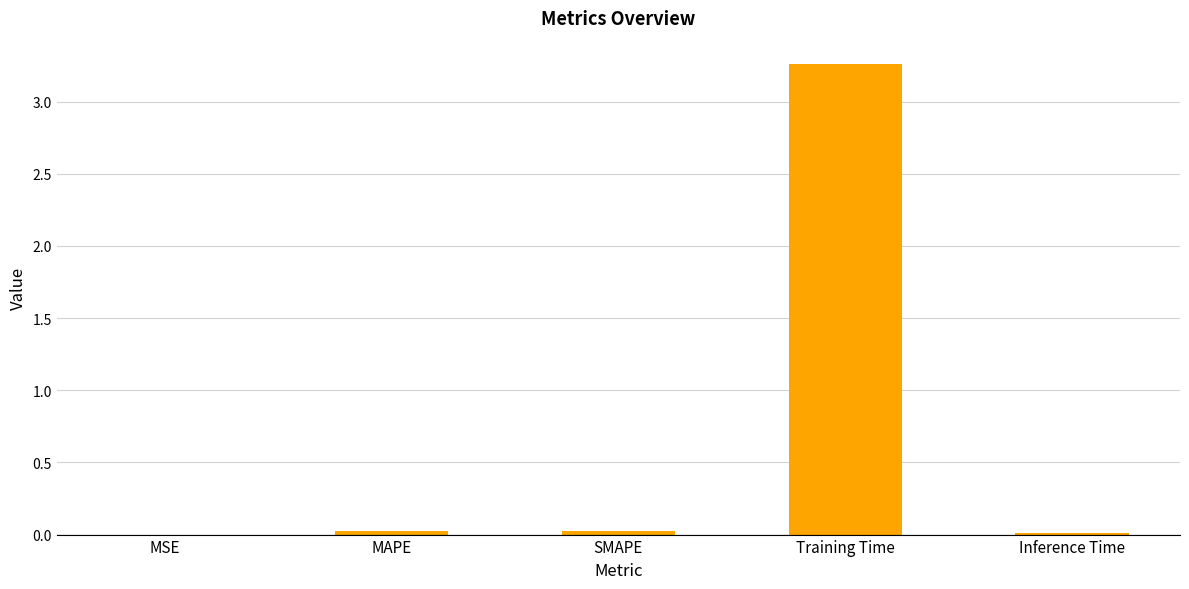

Between Training Time and SMAPE, which is larger?

Training Time